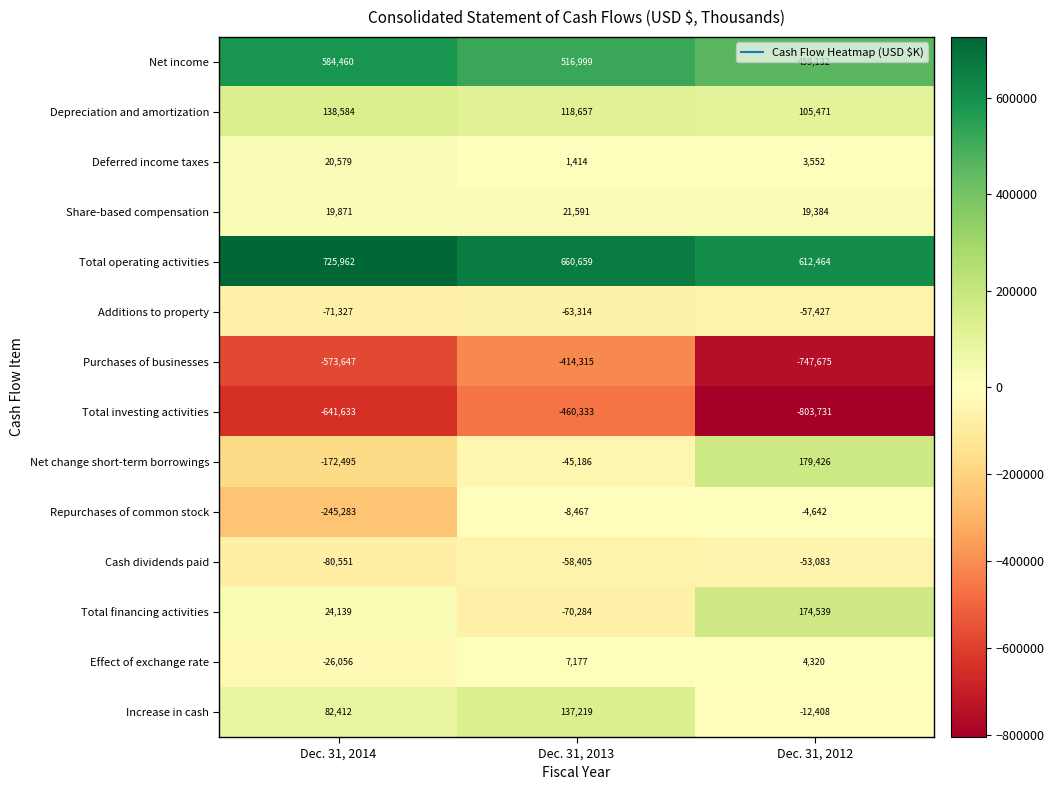

What is the average value of the Total operating activities series?

666362